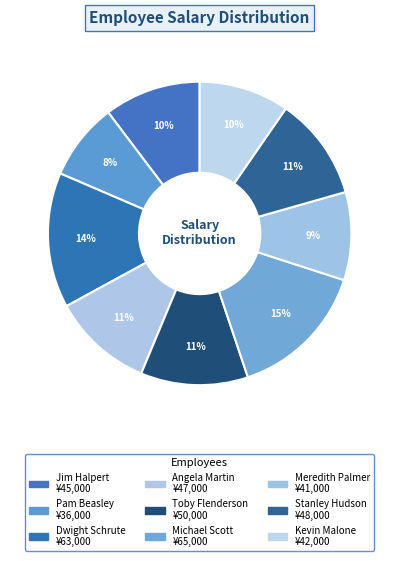

True or false: Michael Scott accounts for 7% of the total.

False